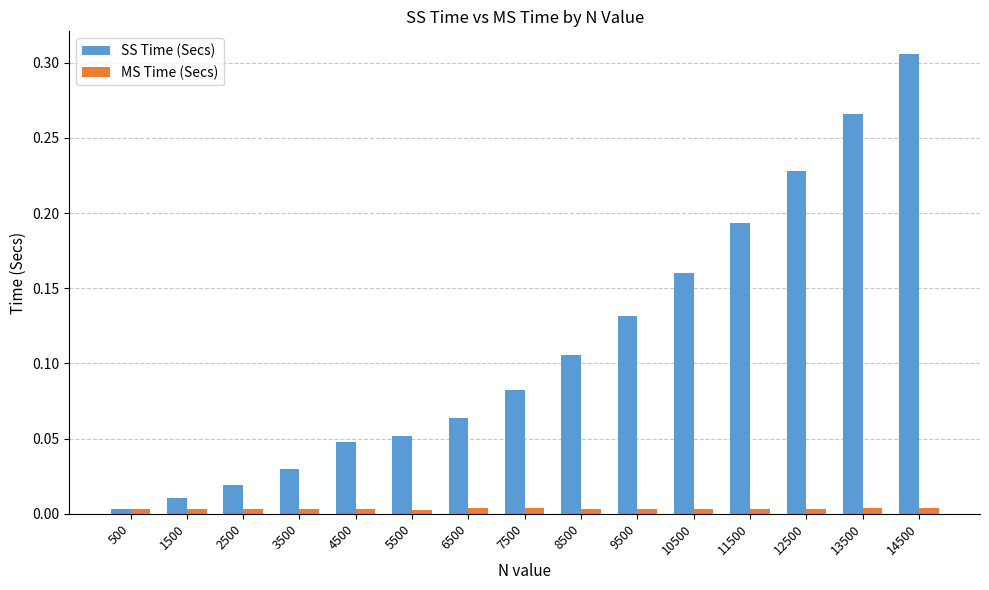

The value of SS Time (Secs) at 3500 is 0.0. True or false?

True